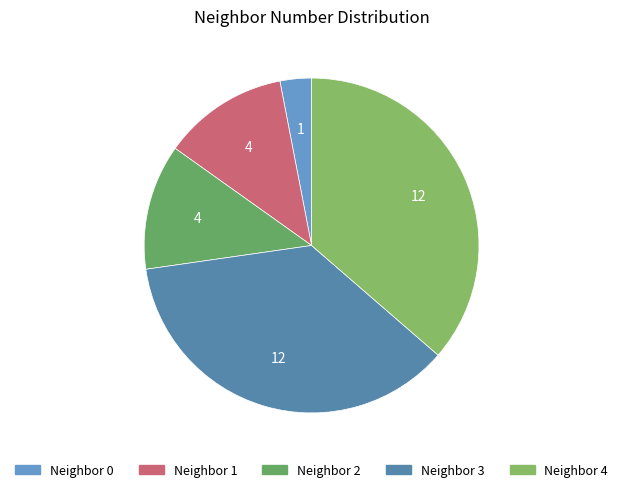

Does any single category account for the majority?

No